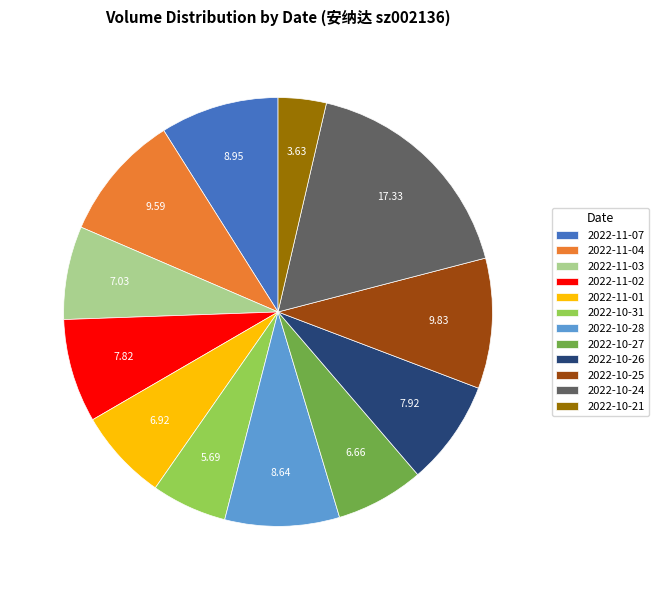

Combined, do 2022-11-07 and 2022-10-25 account for over 50%?

No